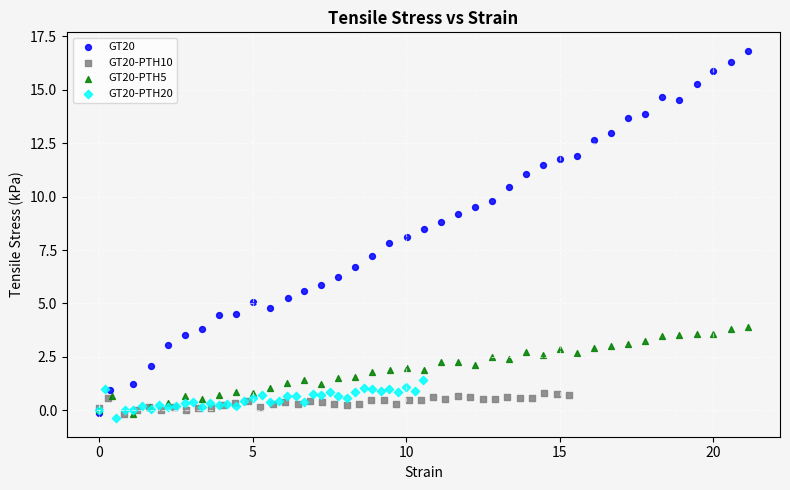

Which series has the largest Y range (max minus min)?

GT20